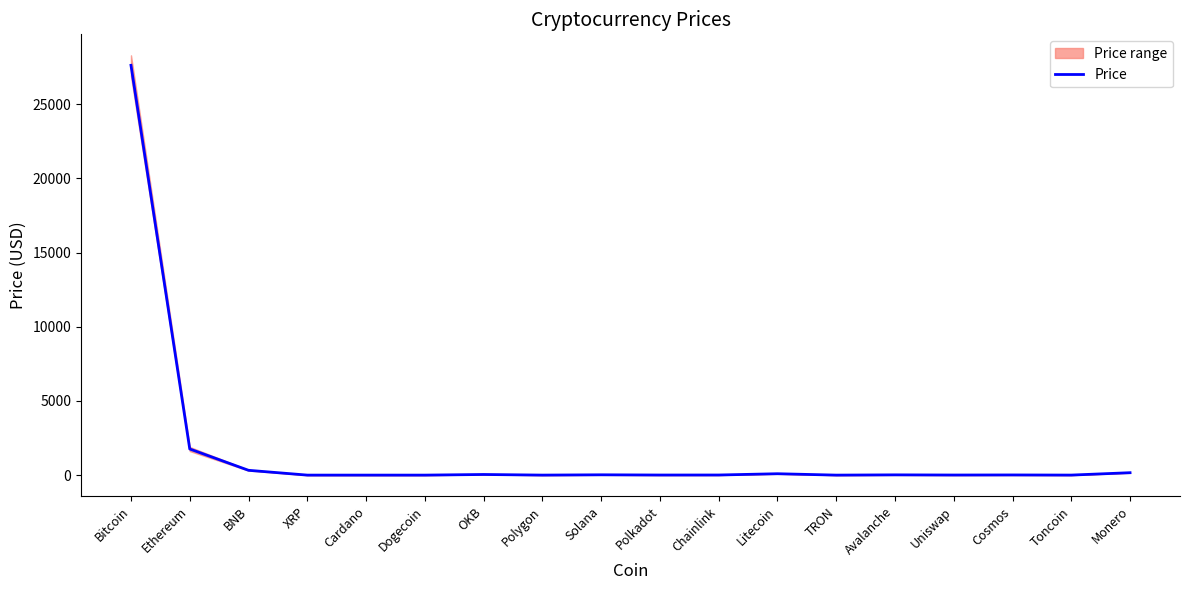

Rank the categories by value from lowest to highest.

TRON, Dogecoin, Cardano, XRP, Polygon, Toncoin, Uniswap, Polkadot, Chainlink, Cosmos, Avalanche, Solana, OKB, Litecoin, Monero, BNB, Ethereum, Bitcoin